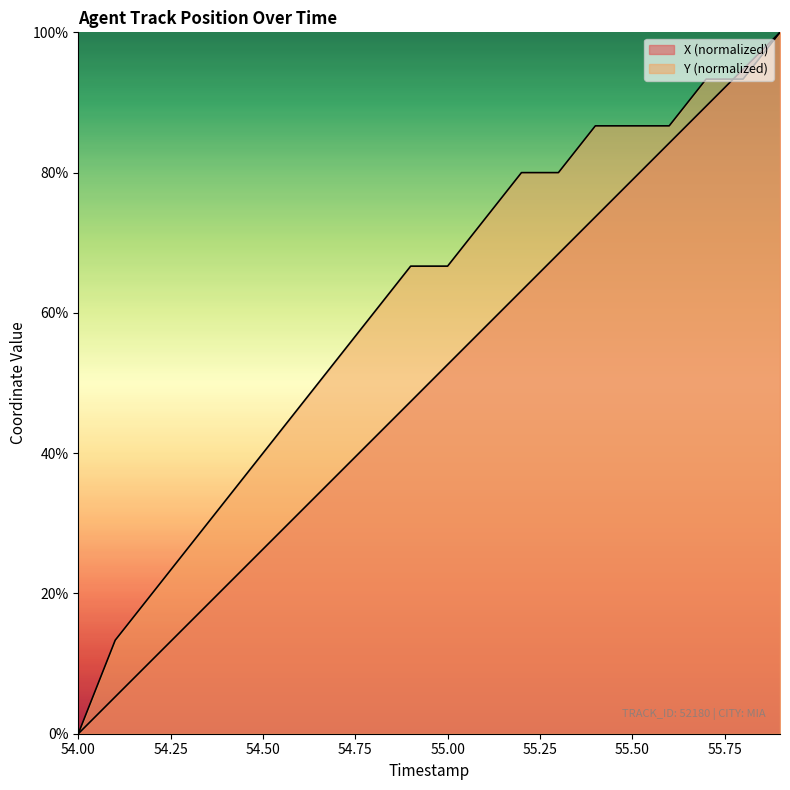

Which series has the largest total across all categories?

Y